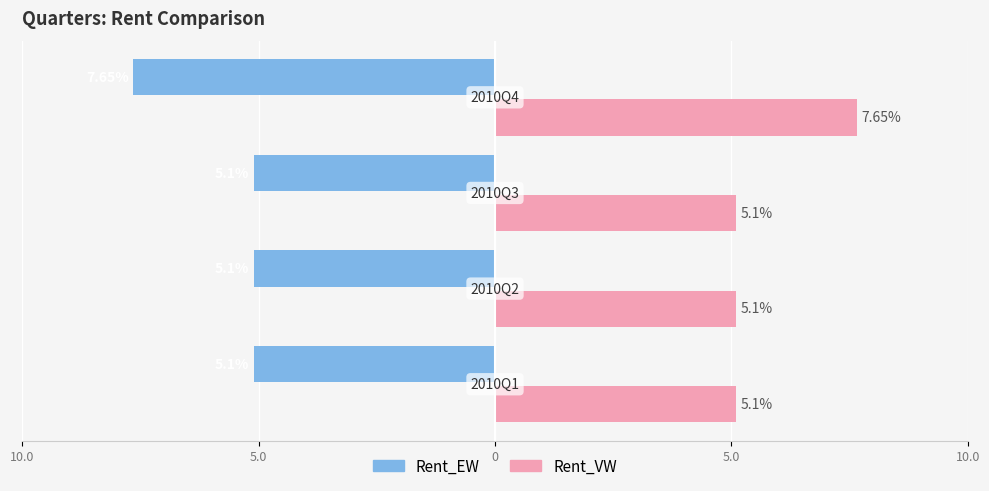

What are all the series names shown in the legend?

Rent_EW, Rent_VW